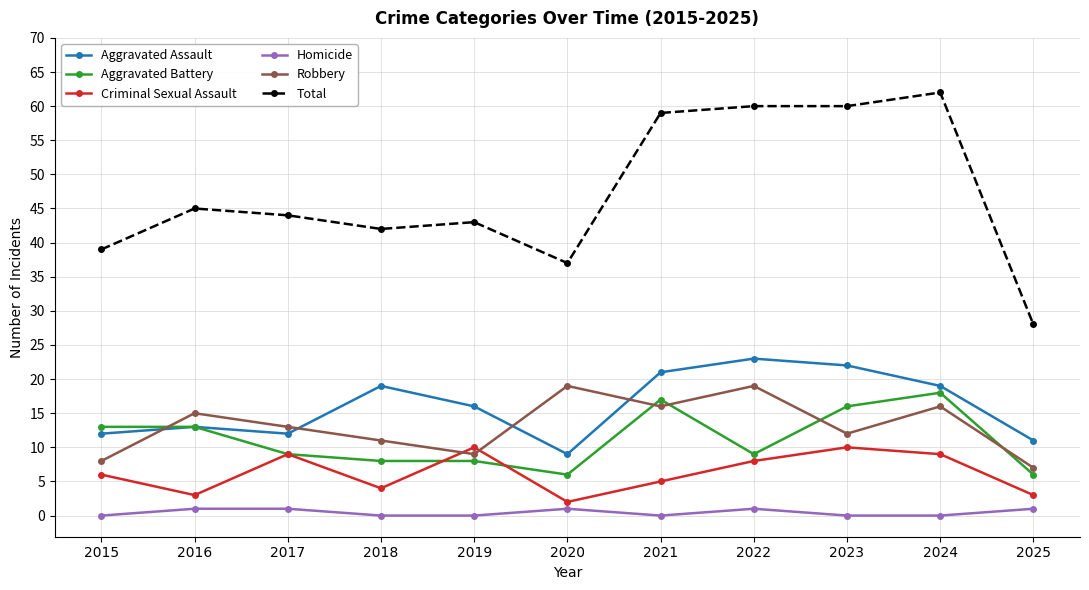

Where is the first local minimum for Total?

2018